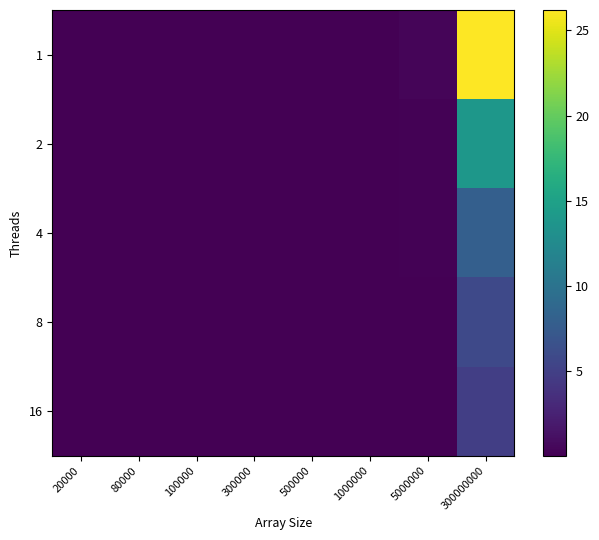

Rank the series at 300000 from lowest to highest value.

8, 16, 4, 2, 1